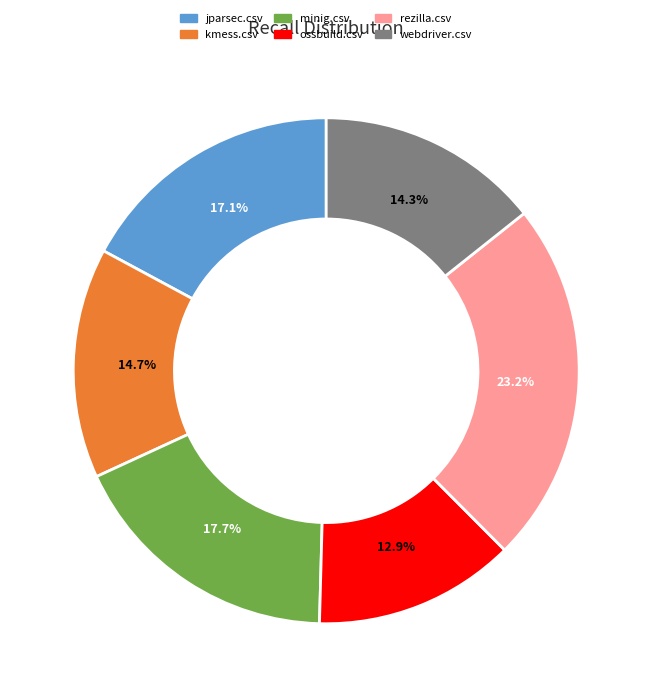

True or false: ossbuild.csv accounts for 13% of the total.

True